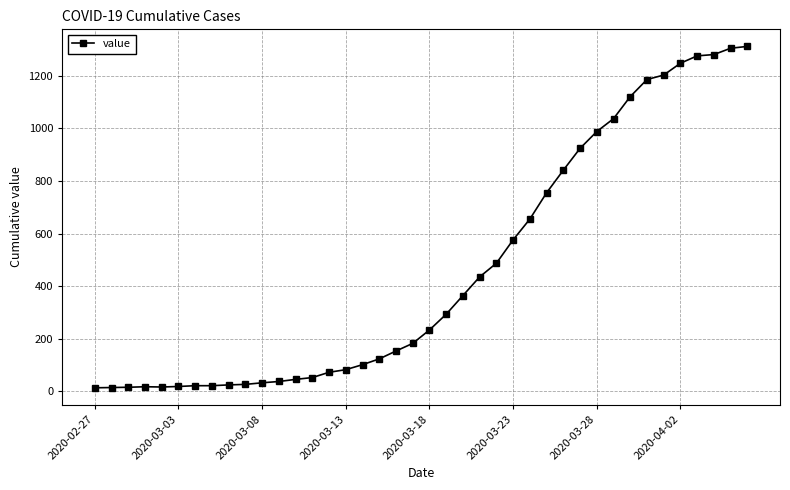

What is the difference between the maximum and second lowest values?

1298